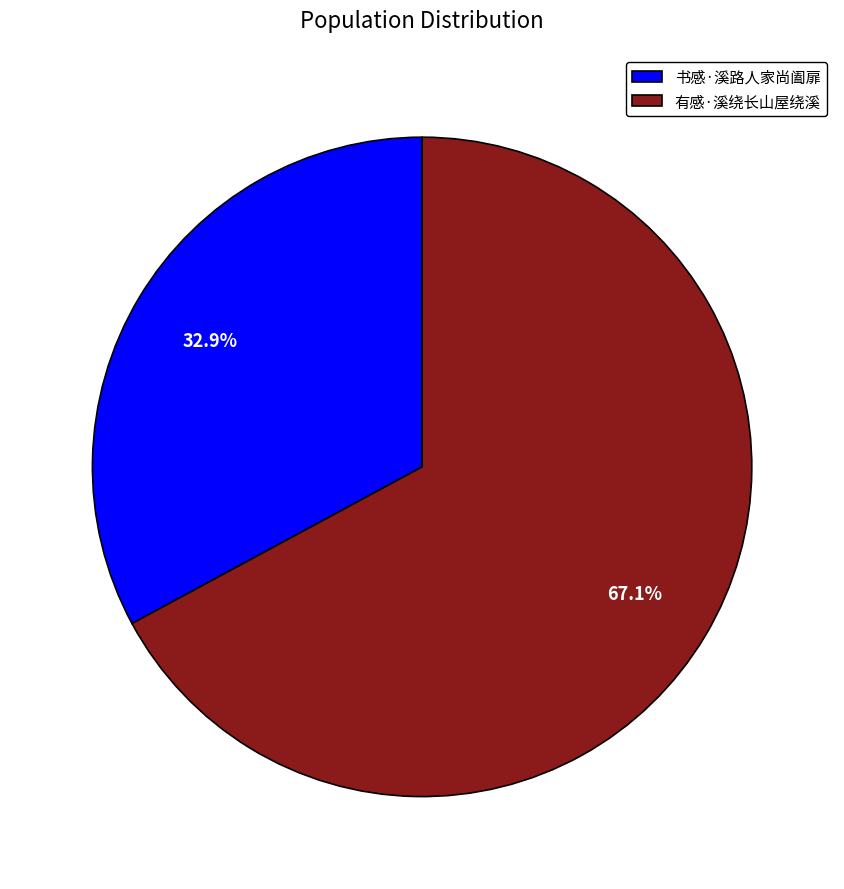

Is it true that 书感·溪路人家尚阖扉 is 38% of the pie?

False